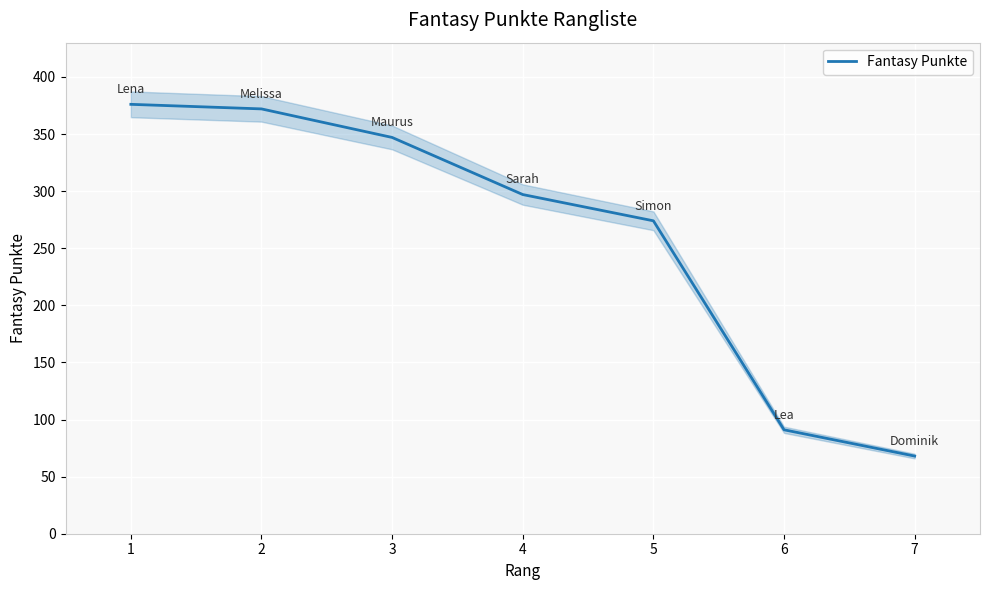

The value at 7 is 68. True or false?

True